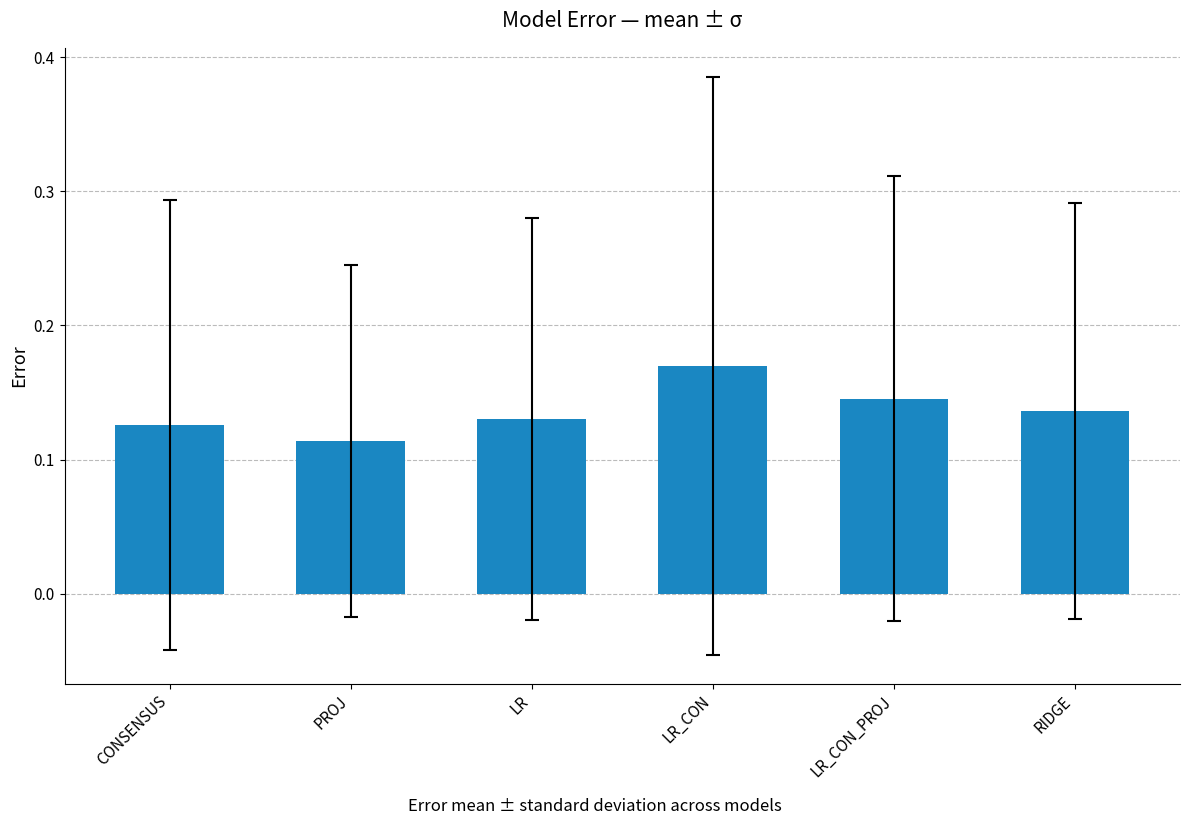

What is the label of the 5th bar from the left?

LR_CON_PROJ